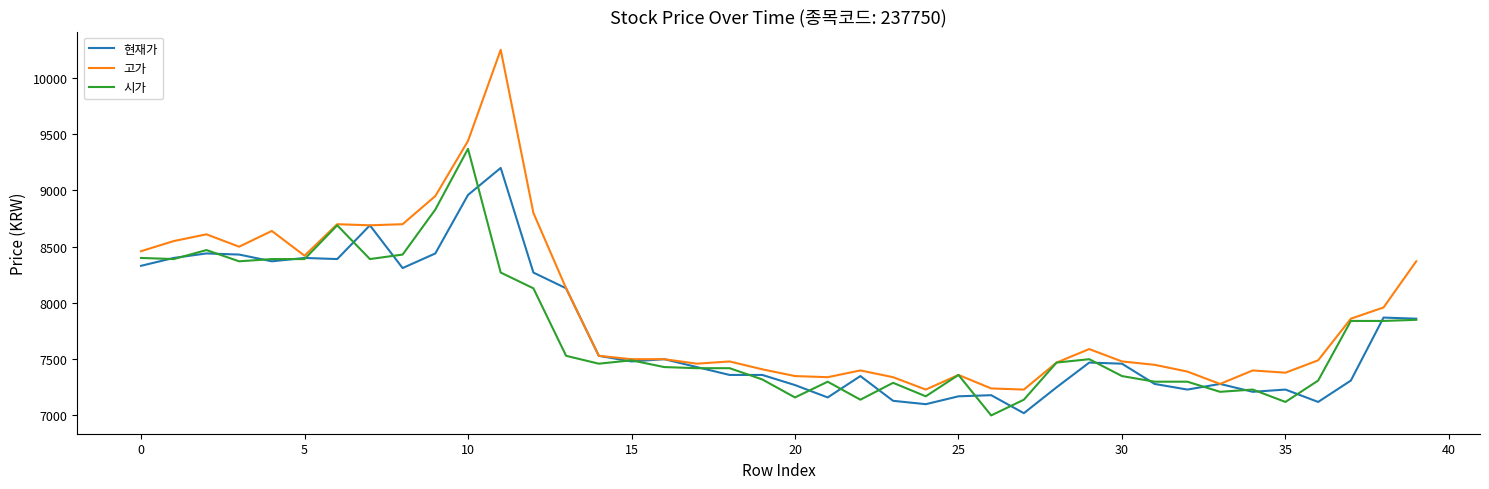

Which series has the largest range (max minus min)?

고가